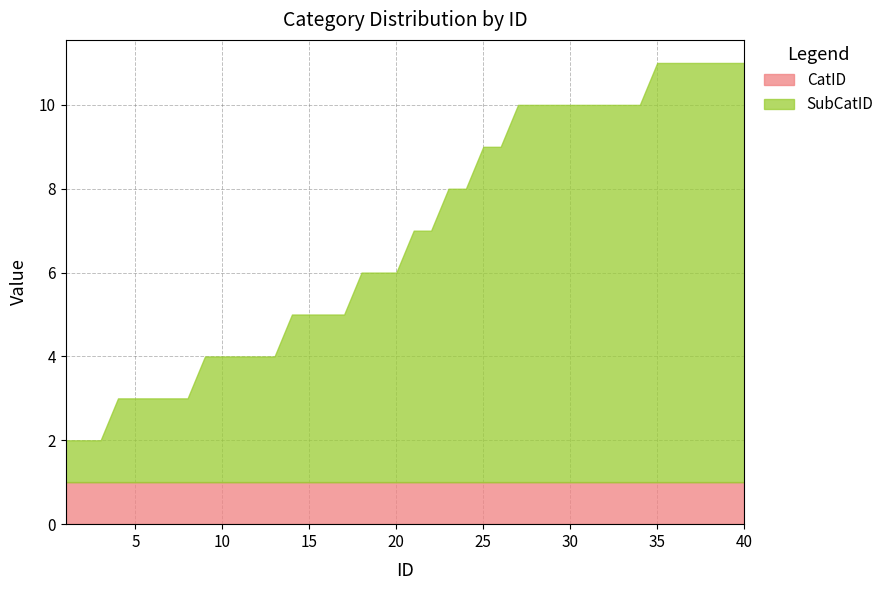

What are all the series names shown in the legend?

CatID, SubCatID